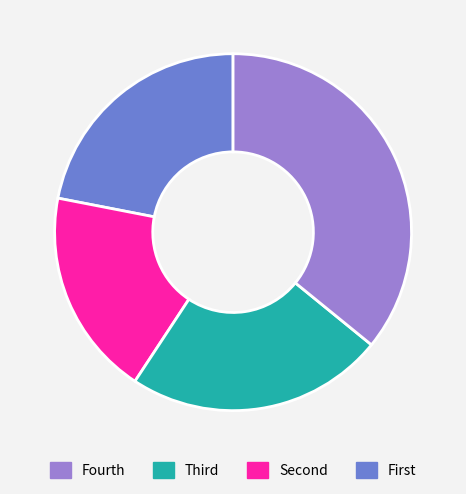

Is there a majority slice in this chart?

No